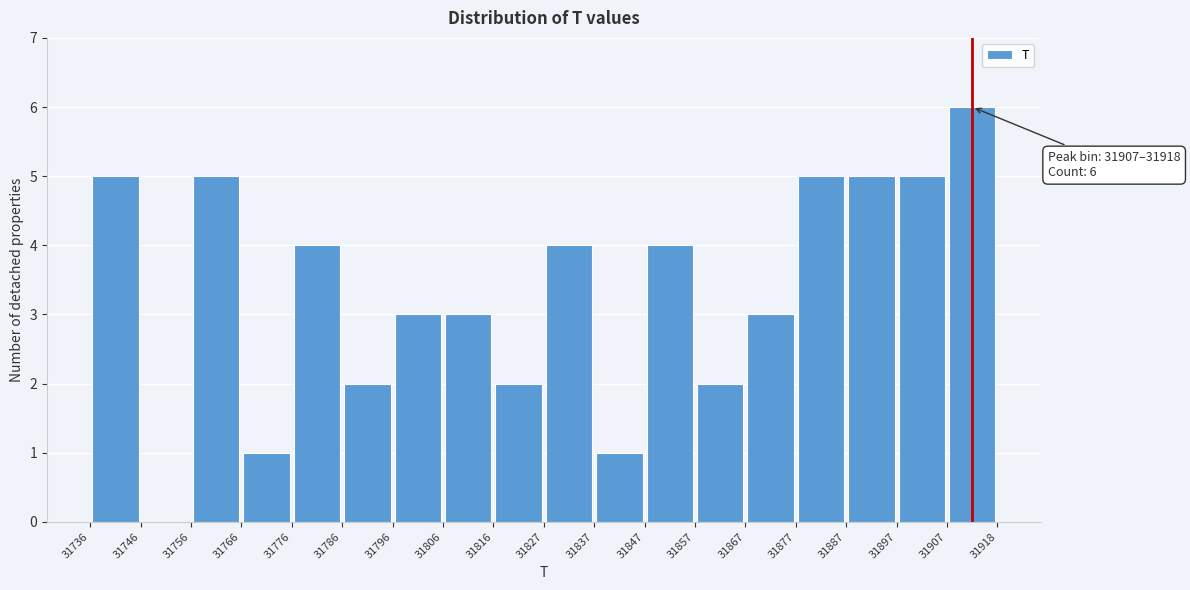

Over which range of the x-axis is the bar tallest?

31907 to 31918